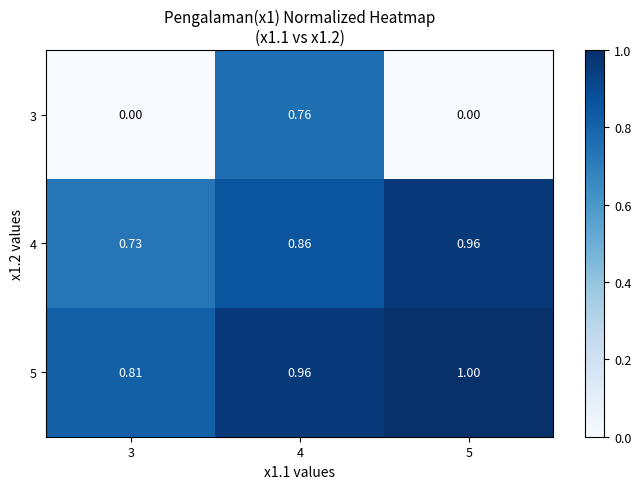

Is the value of 5 at 3 greater than the value of 3 at 5?

Yes